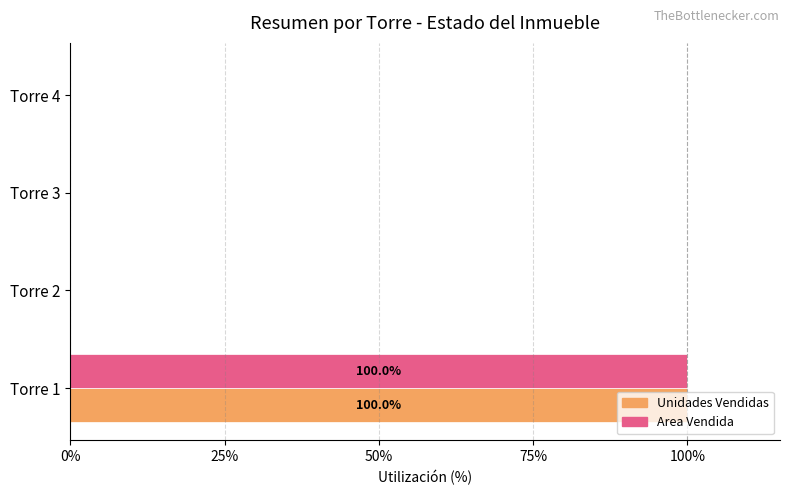

Is the value of Area Vendida at Torre 1 greater than the value of Unidades Vendidas at Torre 4?

Yes